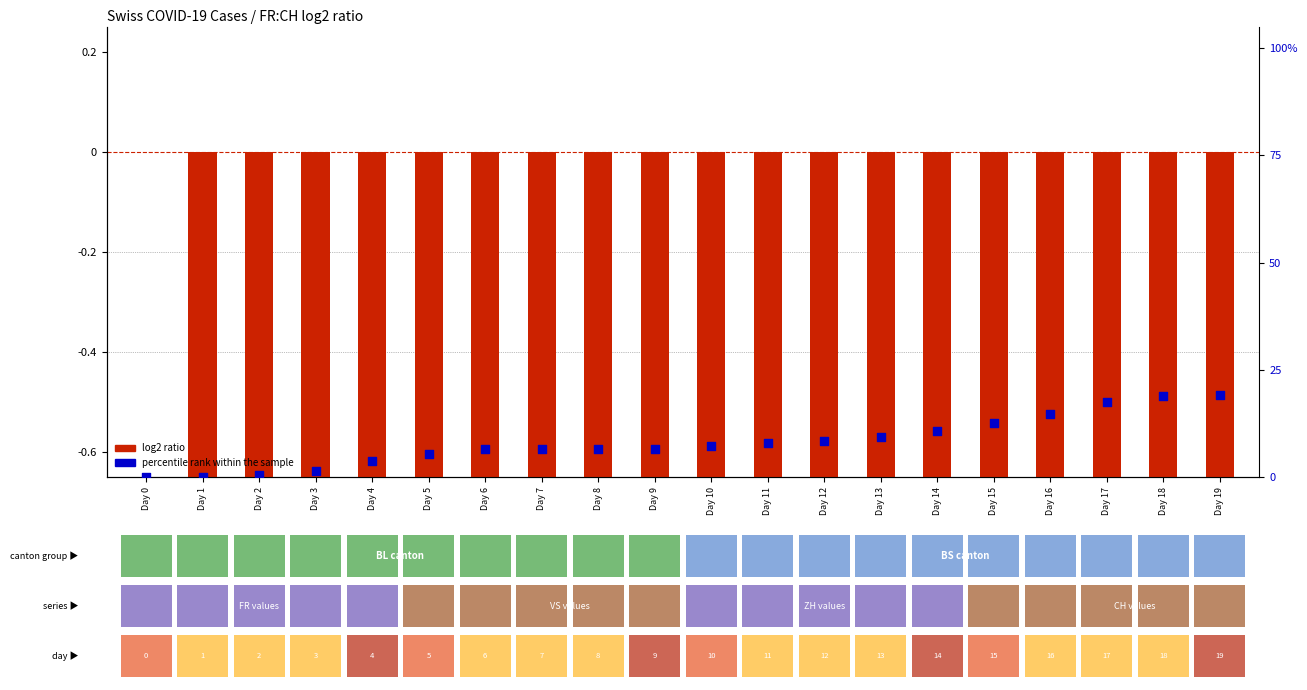

Which series contains the lowest Y value?

log2 ratio